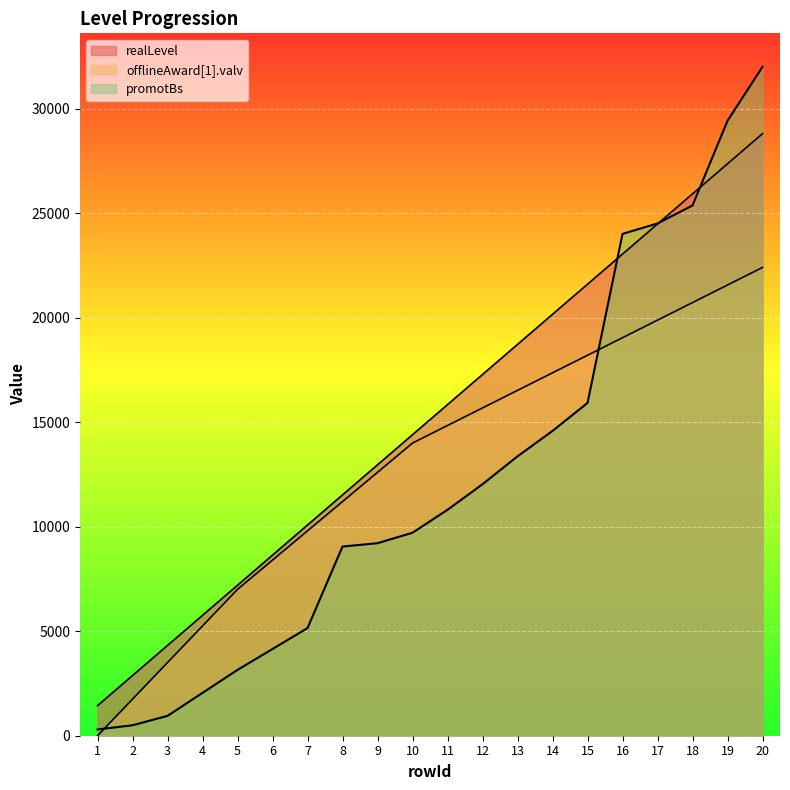

What is the sum of all offlineAward[1].valv values?

259732.5